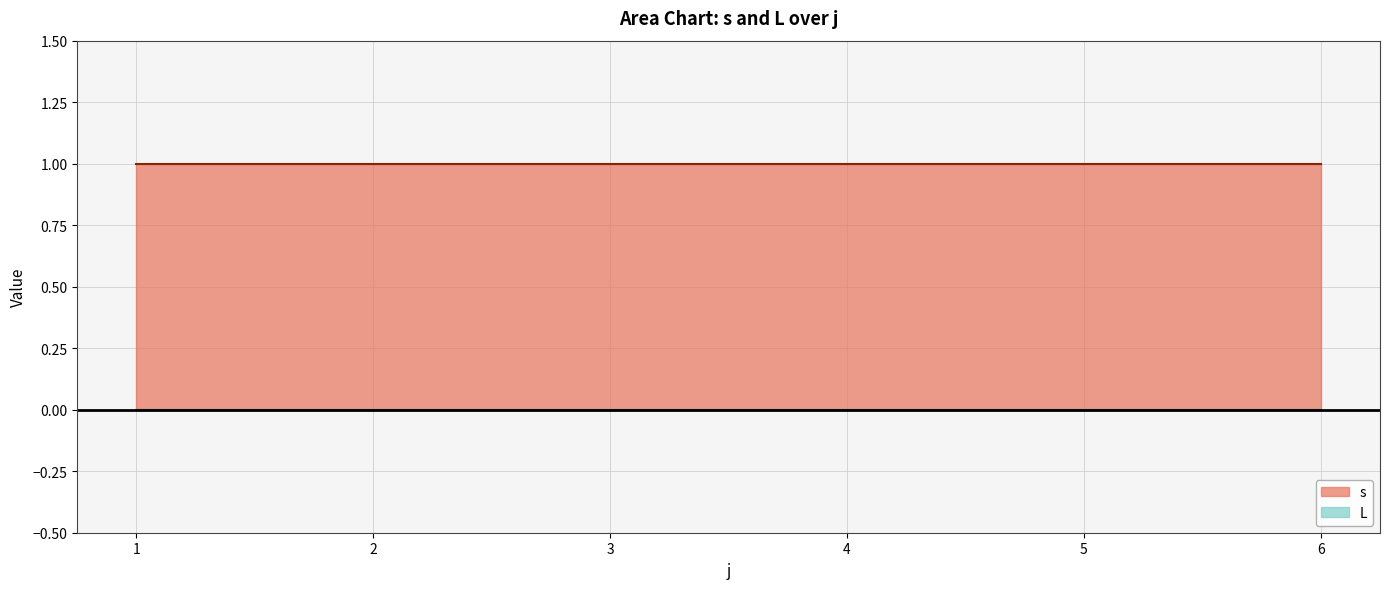

Reading left to right, what are all the values shown in this chart?

s: 1=1	2=1	3=1	4=1	5=1	6=1
L: 1=0	2=0	3=0	4=0	5=0	6=0